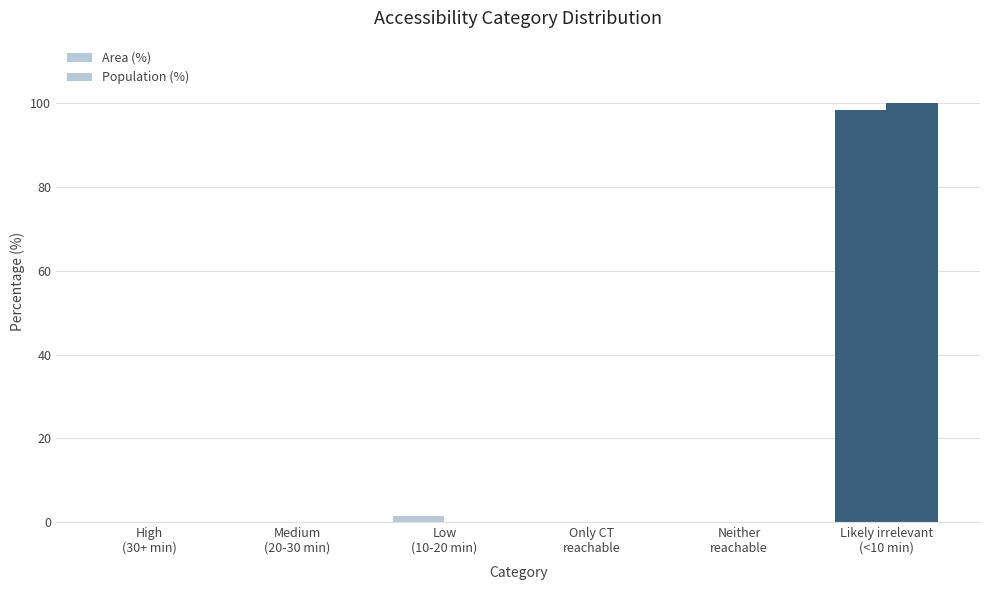

The Population (%) series shows -37.1 at Neither
reachable. True or false?

False